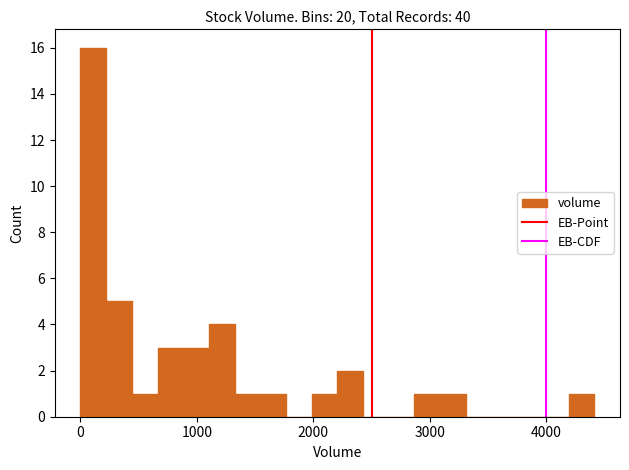

Around what value on the x-axis is the tallest bar? Give the approximate position of its centre, as read against the axis.

100